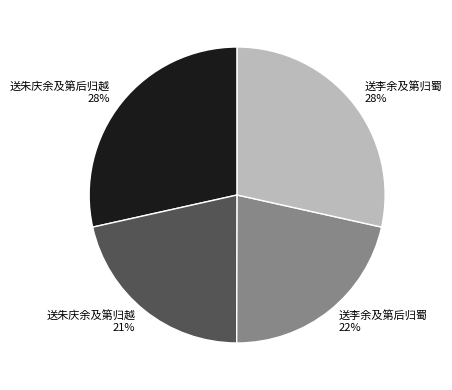

True or false: 送李余及第后归蜀 accounts for 22% of the total.

True